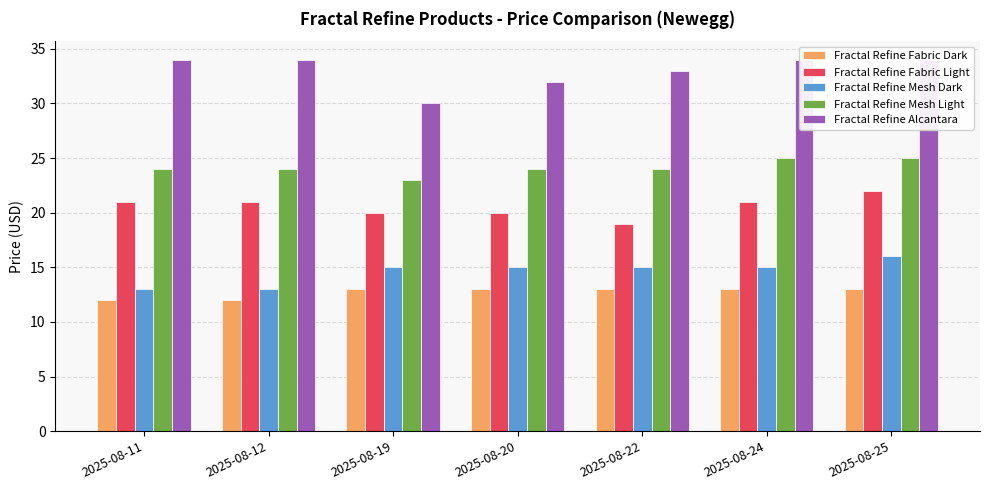

What is the spread (max minus min) of values at 2025-08-12?

22